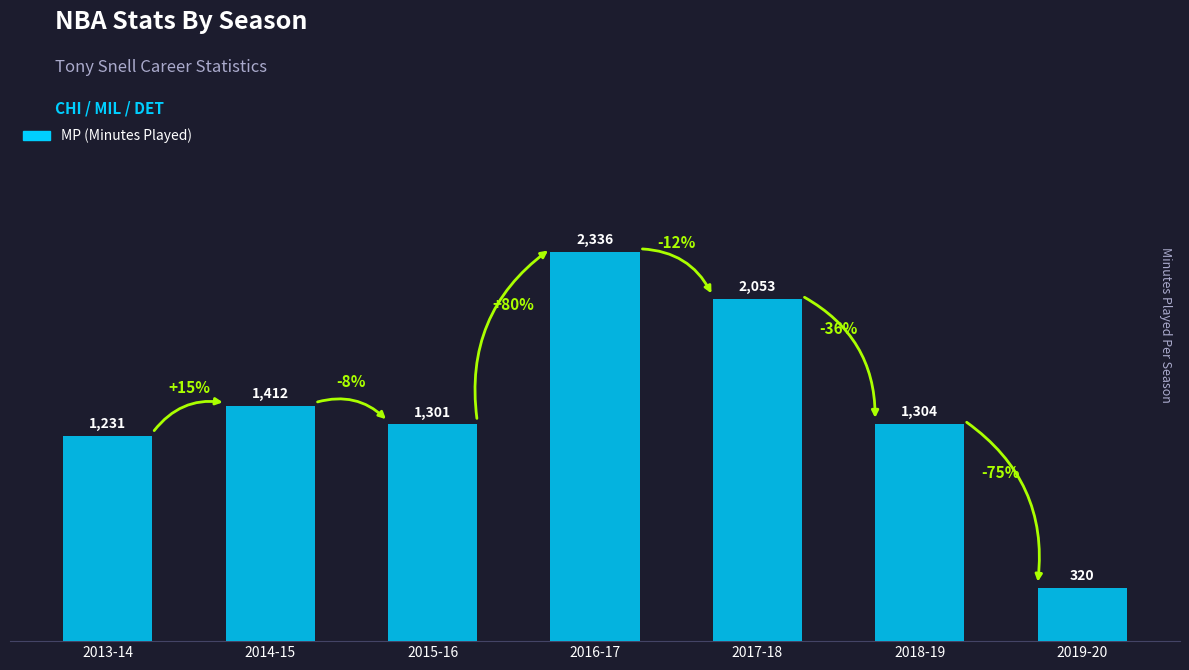

Does the chart contain stacked bars?

No